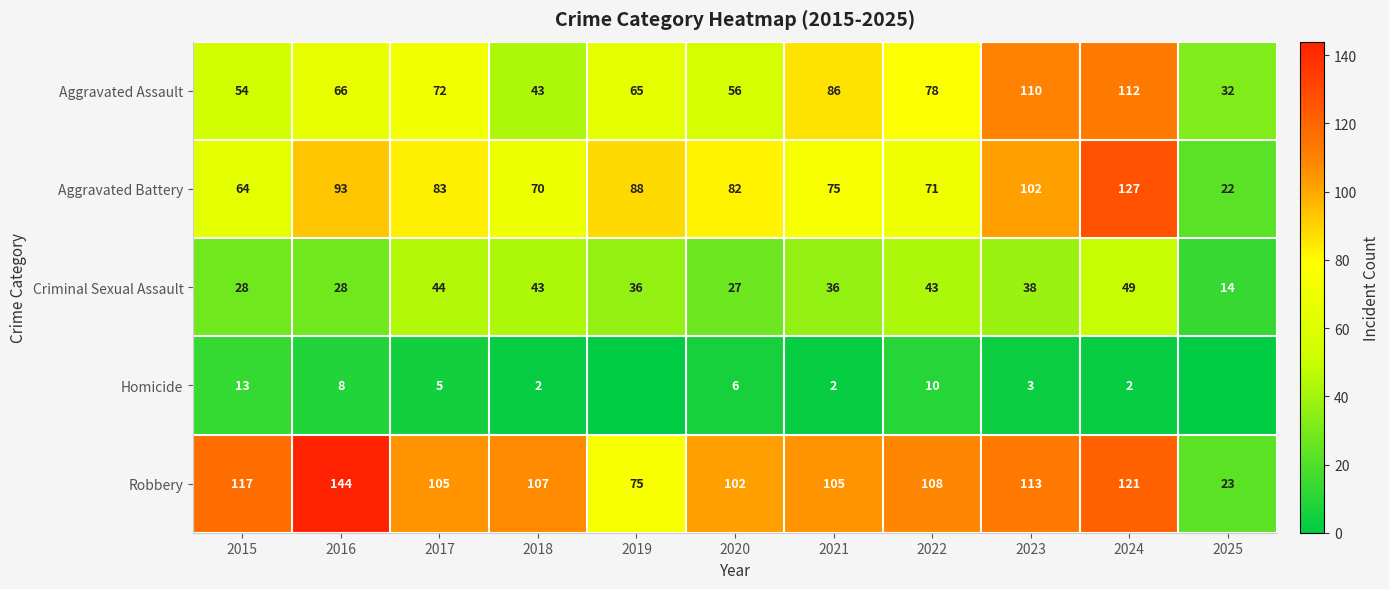

List the labels in order of Aggravated Assault value, smallest first.

2025, 2018, 2015, 2020, 2019, 2016, 2017, 2022, 2021, 2023, 2024